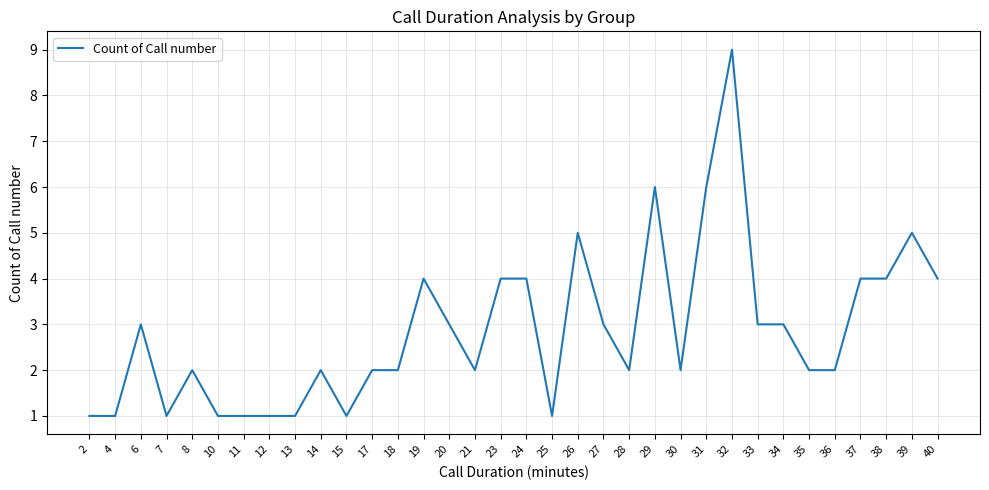

What is the average value?

3